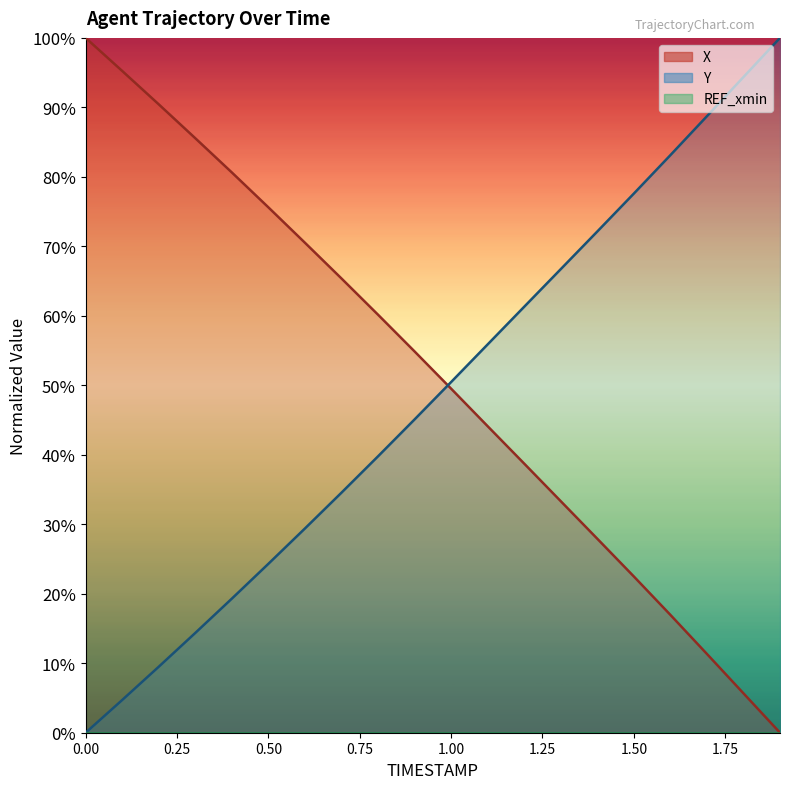

Reading left to right, transcribe all the data shown in this chart.

X: 0.0=100.0	0.1=95.2	0.2=90.4	0.3=85.6	0.4=80.6	0.5=75.6	0.6=70.5	0.7=65.4	0.8=60.2	0.9=54.9	1.0=49.5	1.1=44.1	1.2=38.7	1.3=33.3	1.4=27.9	1.5=22.5	1.6=17.0	1.7=11.3	1.8=5.7	1.9=0.0
Y: 0.0=0.0	0.1=4.7	0.2=9.5	0.3=14.4	0.4=19.3	0.5=24.3	0.6=29.4	0.7=34.5	0.8=39.8	0.9=45.1	1.0=50.5	1.1=55.9	1.2=61.3	1.3=66.7	1.4=72.1	1.5=77.6	1.6=83.1	1.7=88.7	1.8=94.4	1.9=100.0